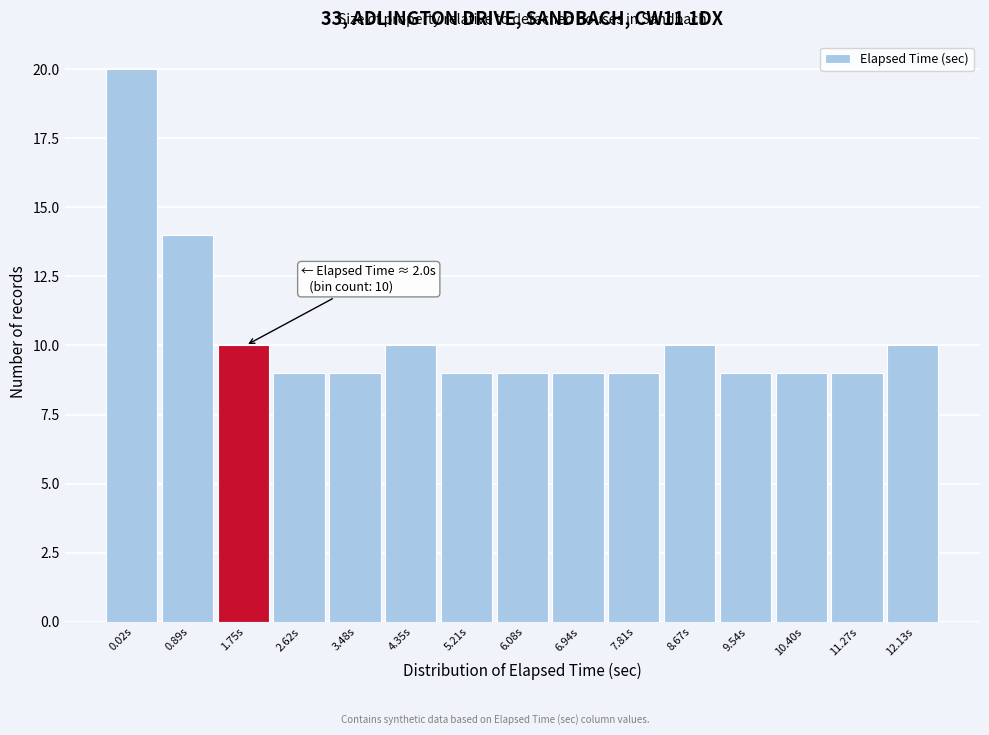

Reading left to right, transcribe all the data shown in this chart.

20	14	10	9	9	10	9	9	9	9	10	9	9	9	10